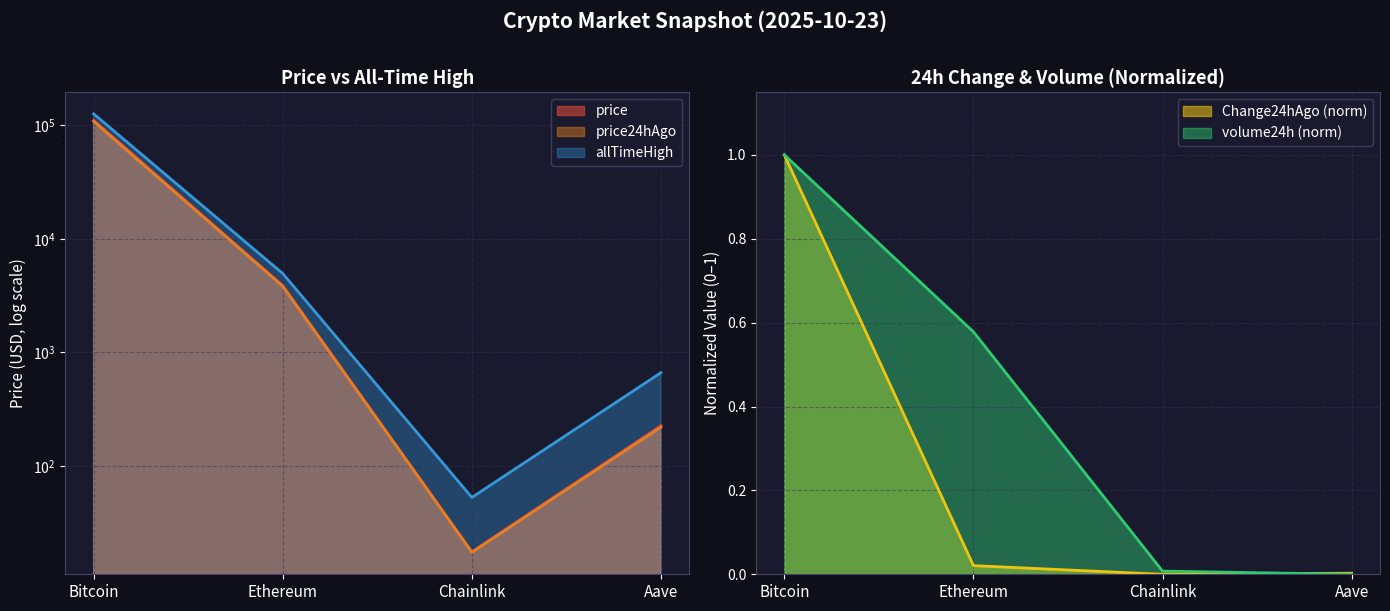

Rank the categories by Change24hAgo value from highest to lowest.

Bitcoin, Ethereum, Aave, Chainlink